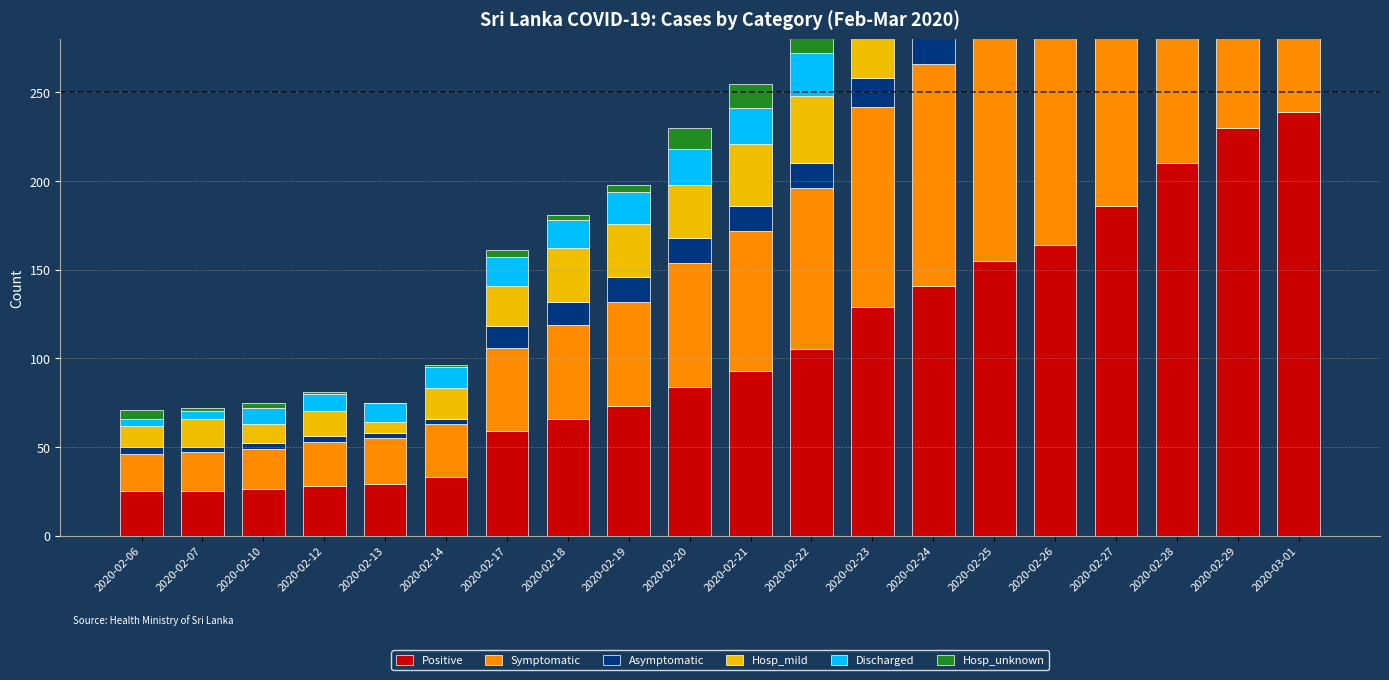

What is the sum of the Positive values at 2020-02-20 and 2020-02-18?

150